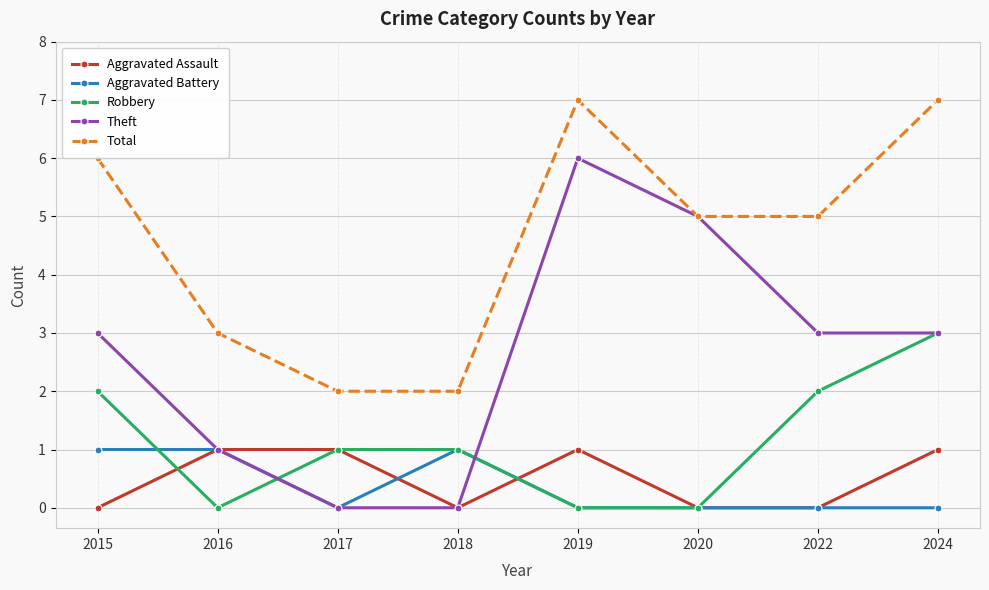

Which series has the widest spread of values?

Theft